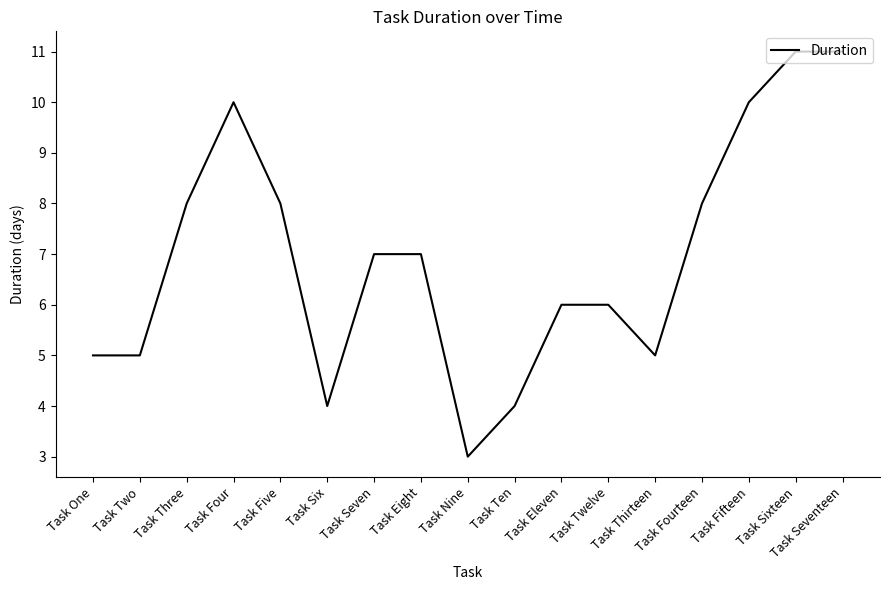

What position from the right is Task Nine?

9